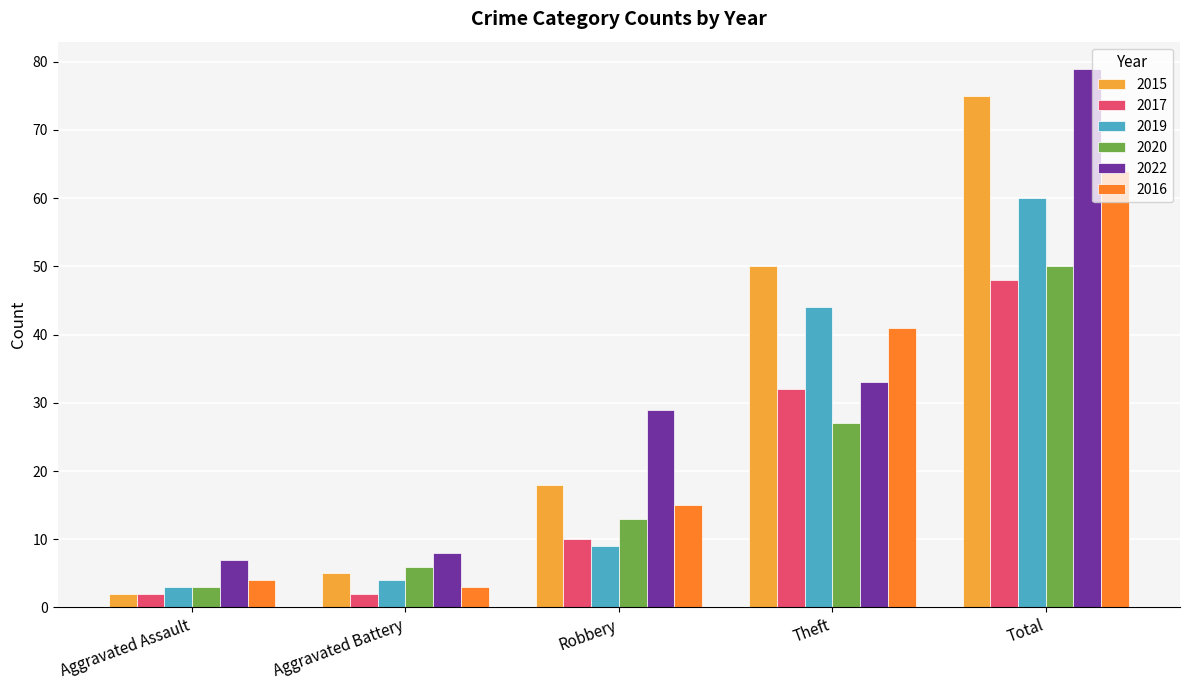

Where is 2020 nearest to the value 26?

Theft